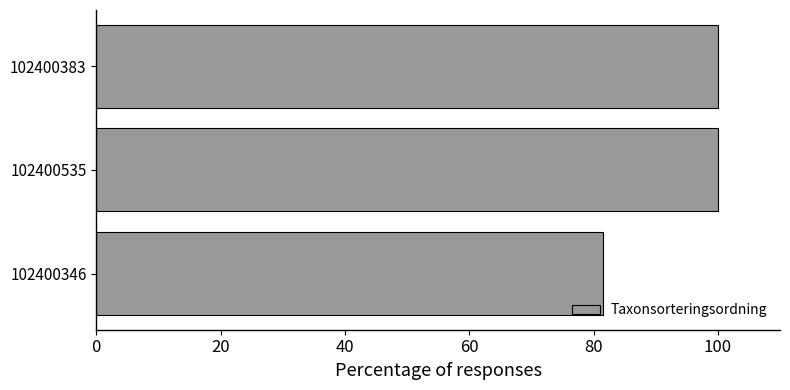

Between 102400346 and 102400535, which is larger?

102400535